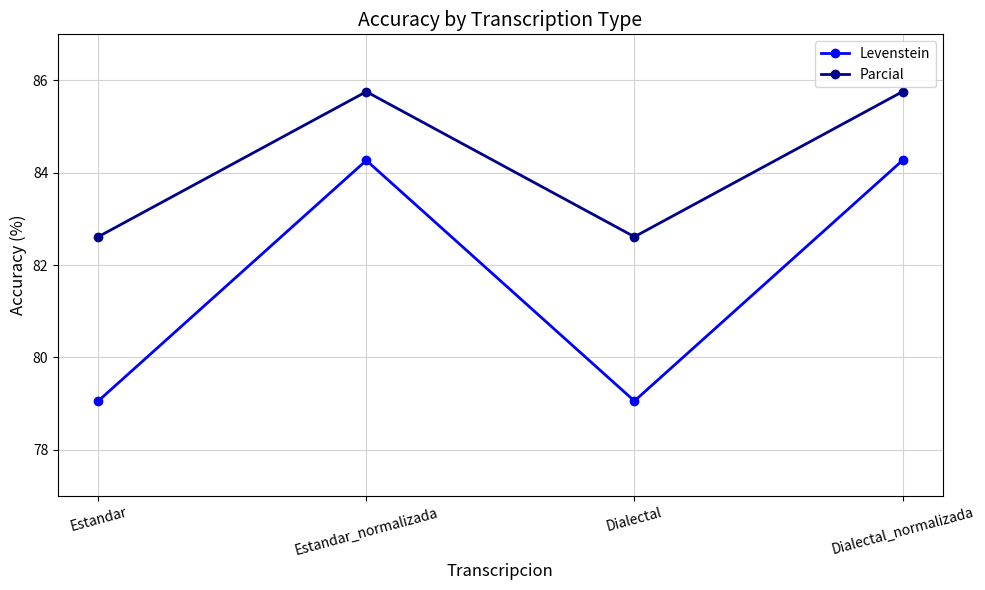

What value does the Parcial series have at Estandar_normalizada?

85.8